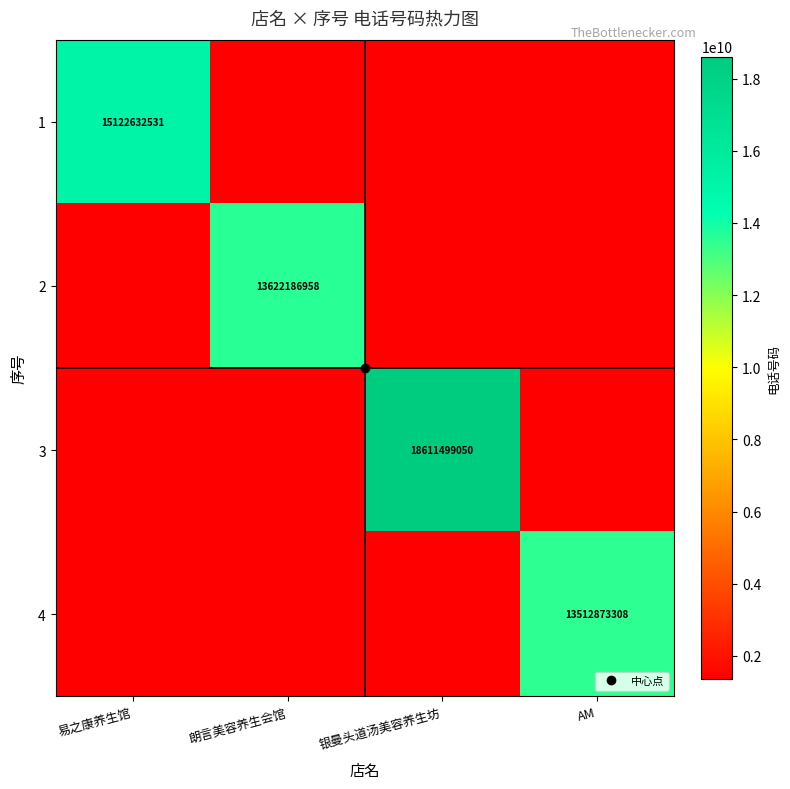

What is the sum of the 3 values at 朗言美容养生会馆 and AM?

2702574661.6